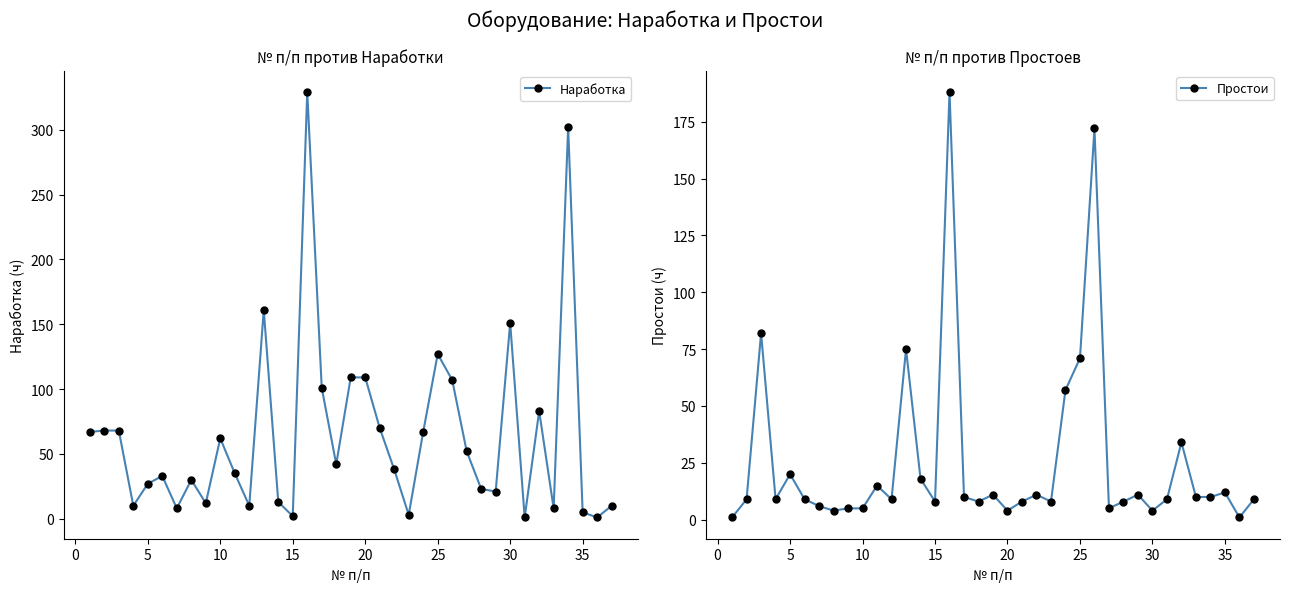

What is the maximum value for Наработка?

329